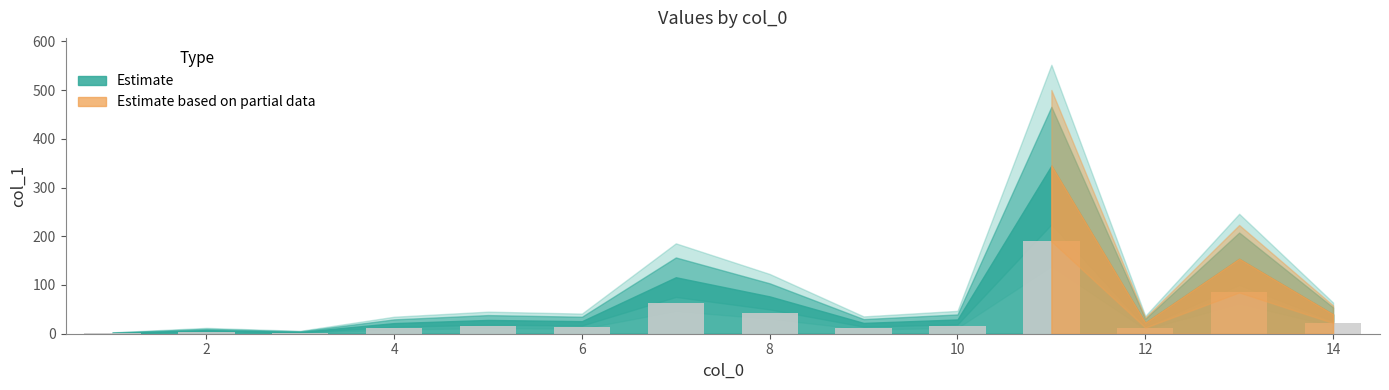

What is the greatest value displayed?

189.7